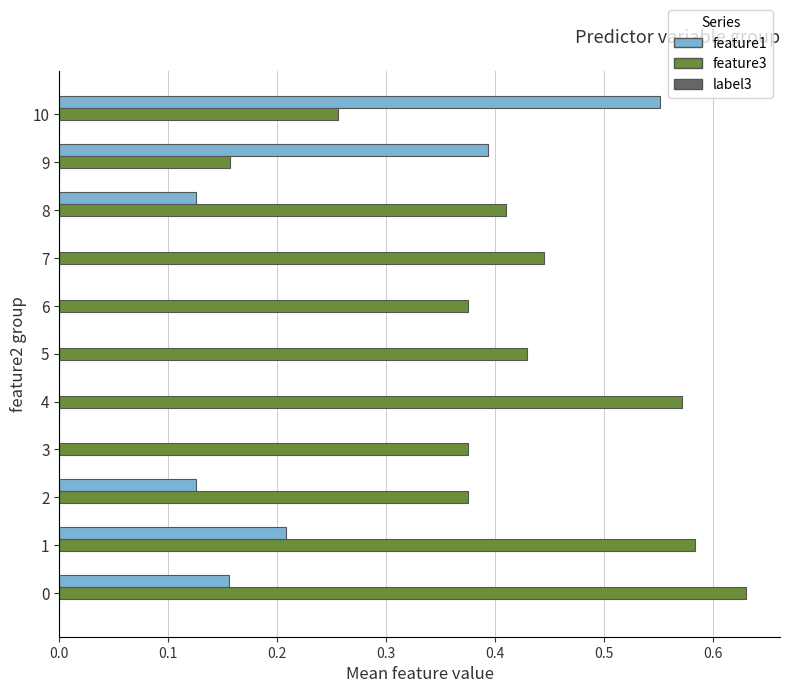

What is the sum of all feature1 values?

1.6